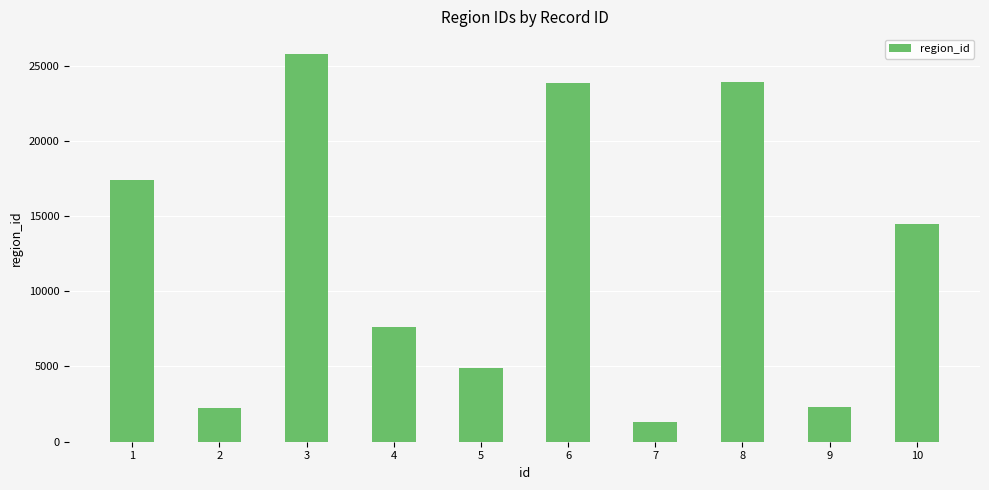

True or false: the data shows 25799 at 3.

True